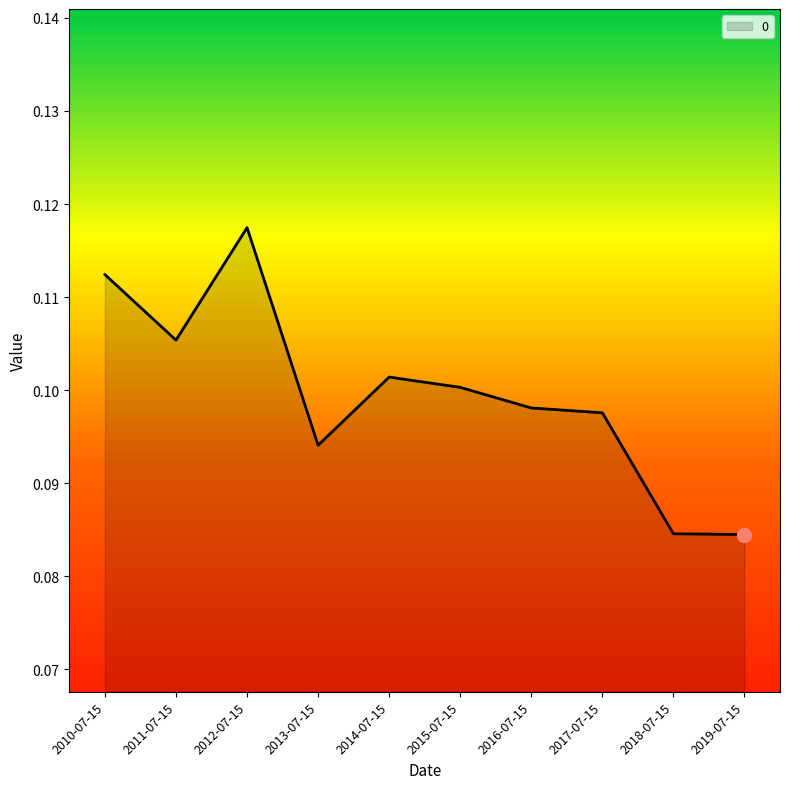

True or false: the data shows 0.1 at 2016-07-15.

True